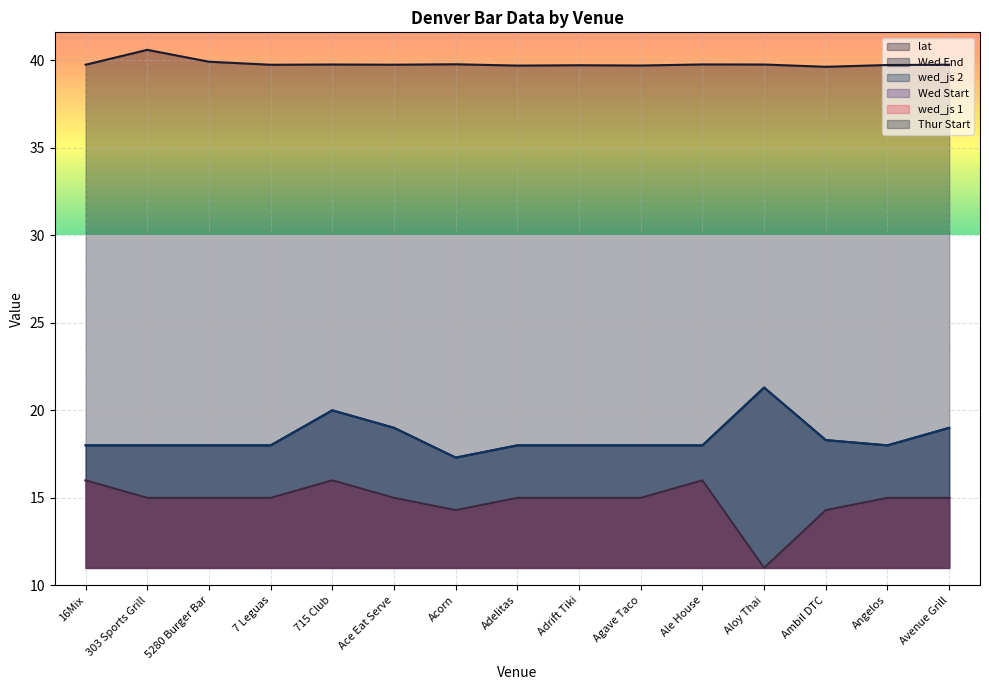

In Thur Start, how many points are lower than both neighbors (excluding endpoints)?

2